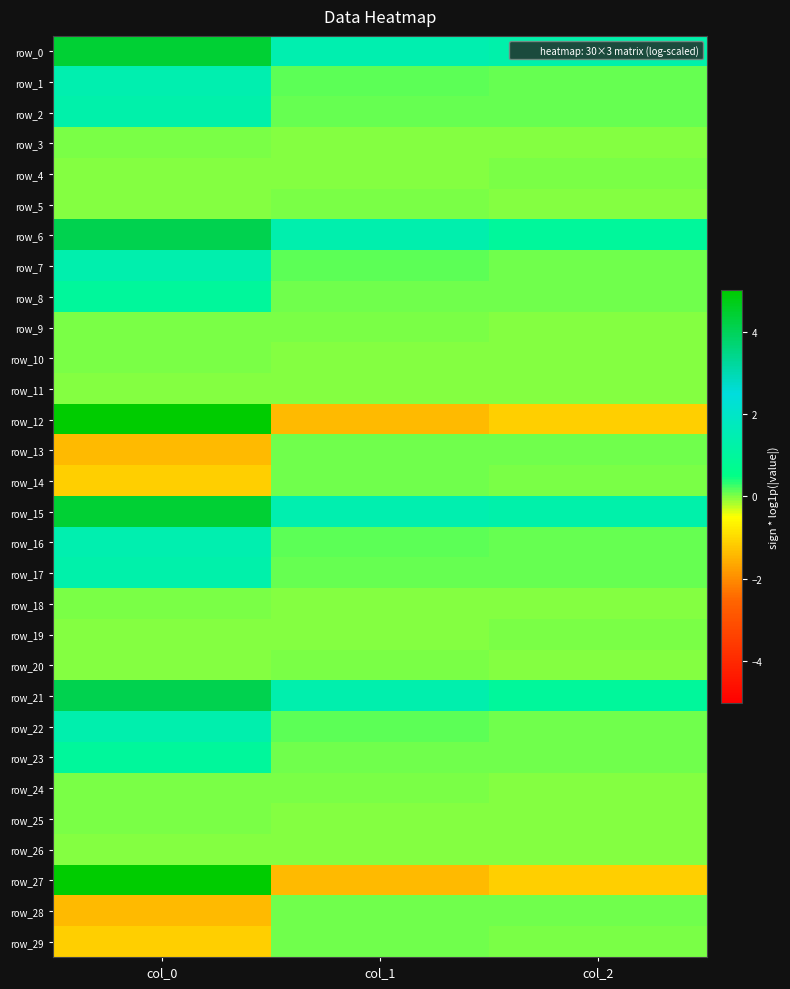

The value of row_1 at col_0 is 0.4. True or false?

False